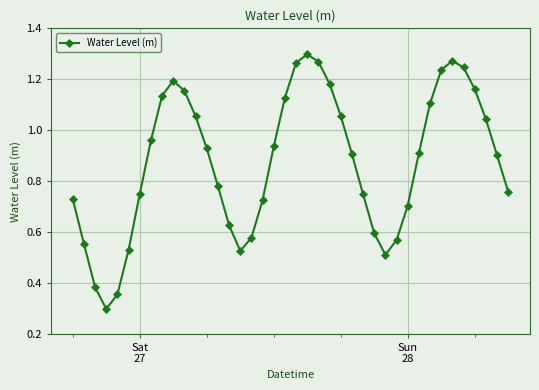

What is the sum of all values?

35.1